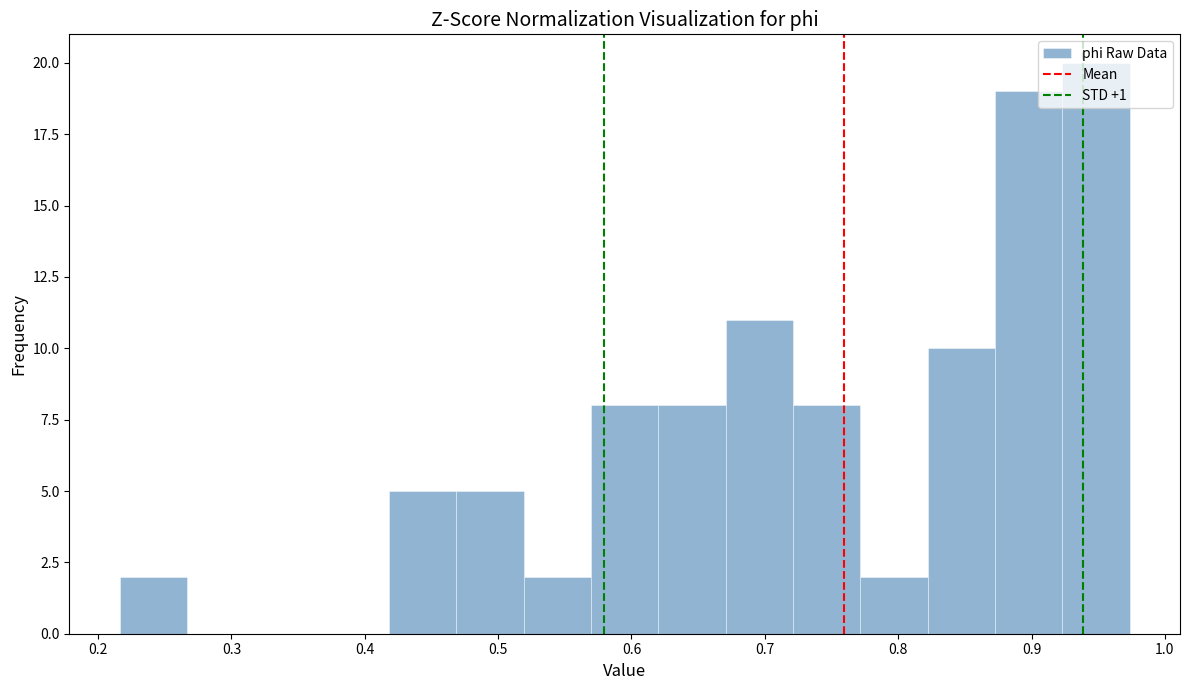

How tall is the bar that spans 0.82 to 0.87 on the x-axis? Neither the bar edges nor the heights are printed on the chart, so give them approximately, as read against the axes.

10